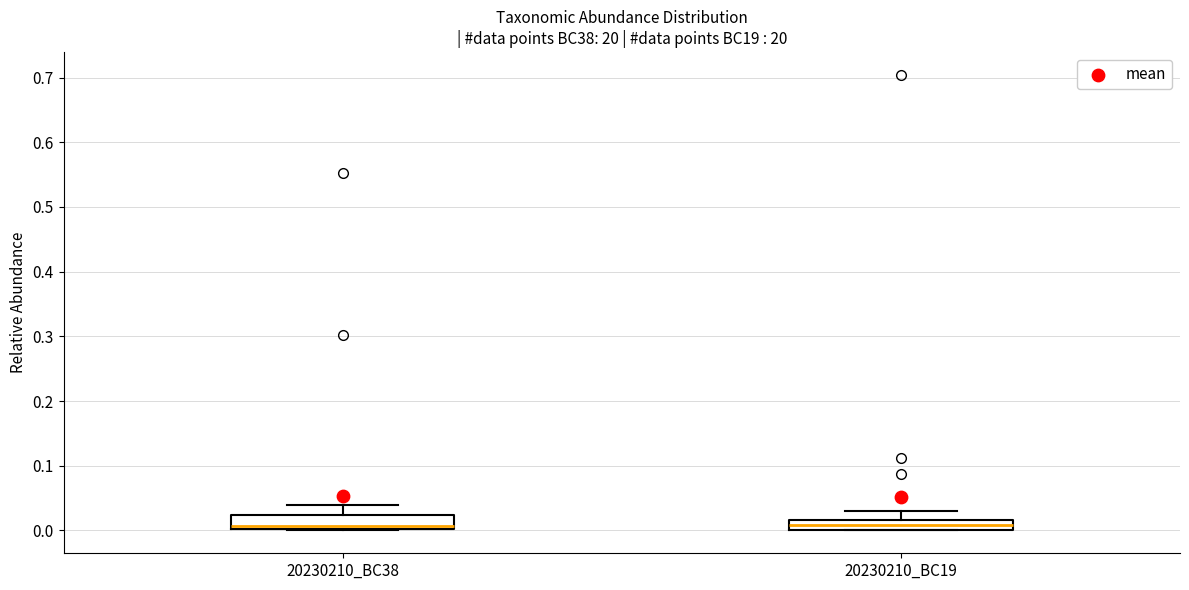

Reading left to right, read every box against the y-axis: the position of its median line, the range the box covers, and the ends of its whiskers. The values are not printed on the chart, so give them approximately, as read against the axis.

20230210_BC38: median 0.01, box 0.00 to 0.02, whiskers 0.00 to 0.04
20230210_BC19: median 0.01, box 0.00 to 0.02, whiskers 0.00 to 0.03